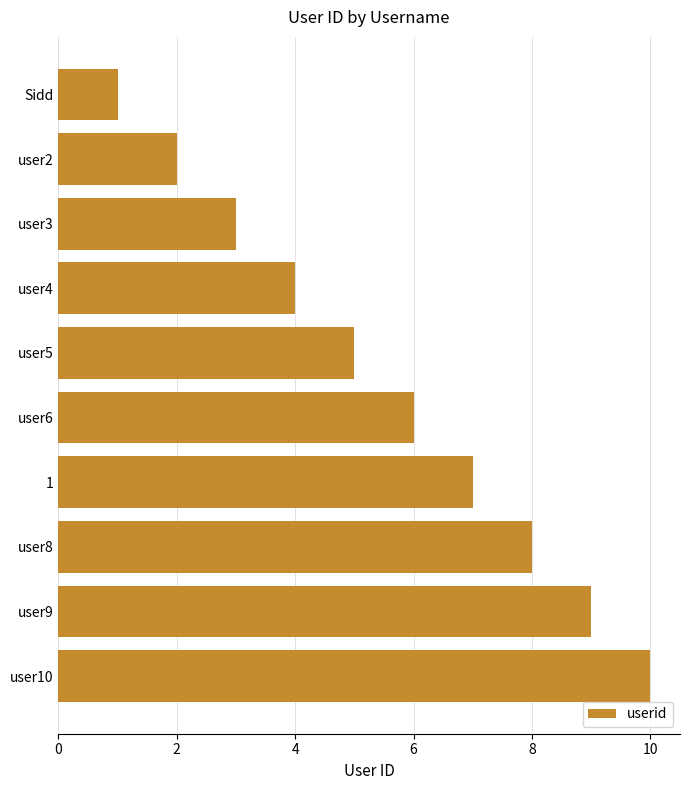

Approximately how many times larger is the value at user9 compared to user3?

3.0